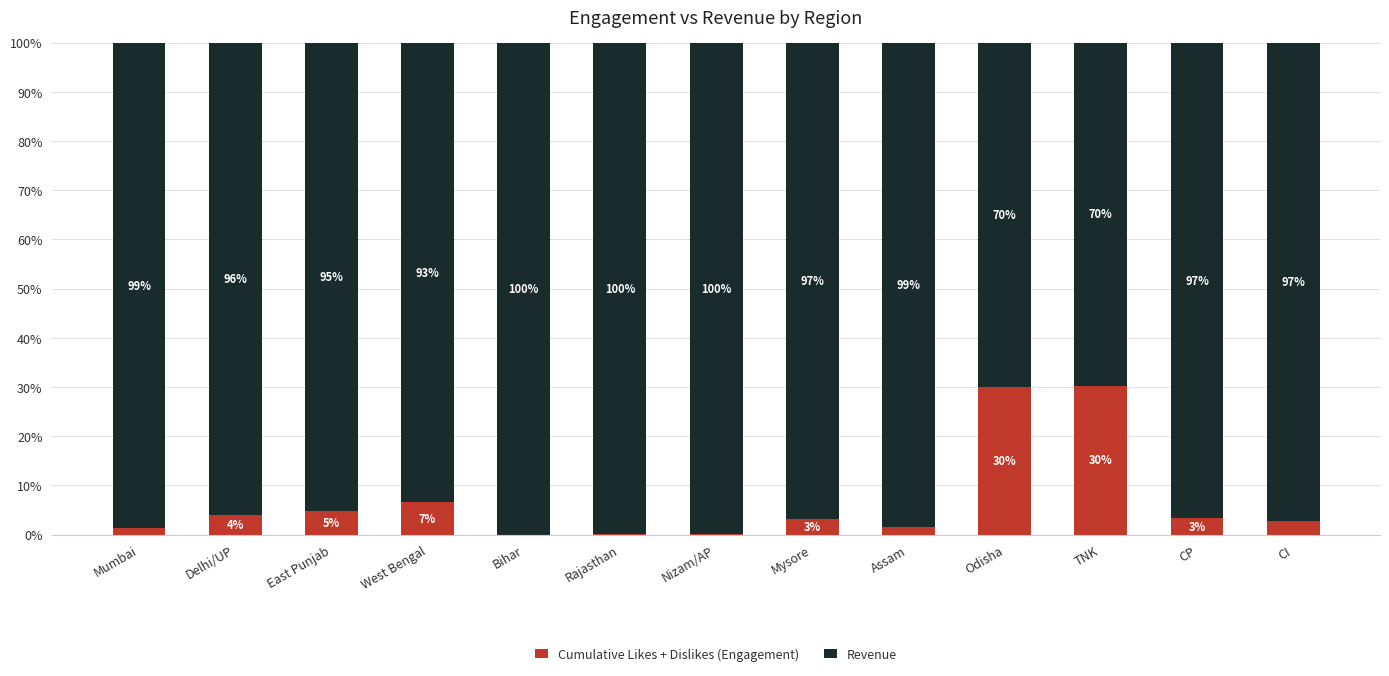

At which label does Cumulative Likes + Dislikes (Engagement) first exceed 3?

Delhi/UP